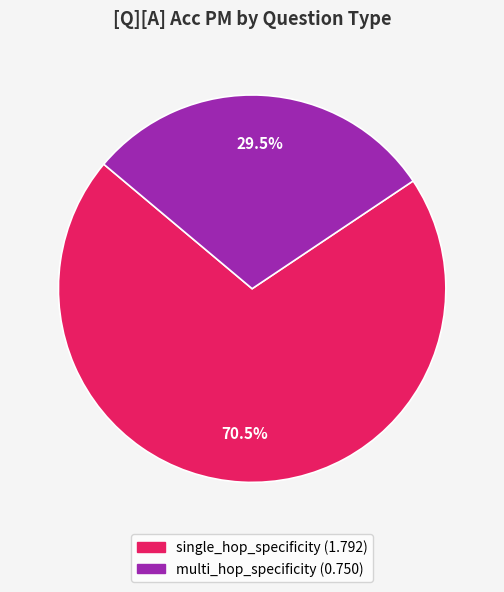

Rank the categories by value from highest to lowest.

single_hop_specificity, multi_hop_specificity